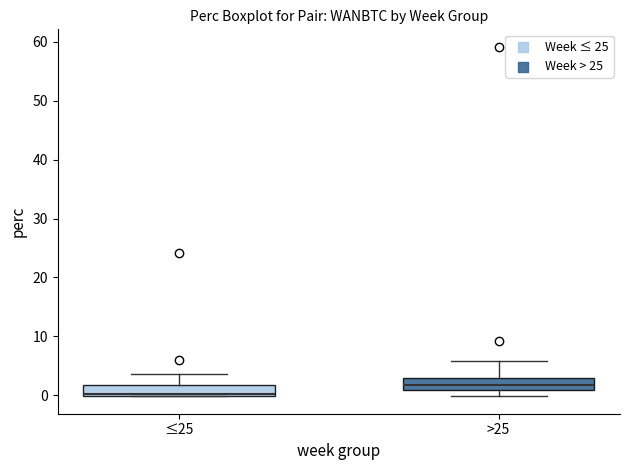

Where does the upper whisker of the box for >25 end on the y-axis? The values are not printed on the chart, so give them approximately, as read against the axis.

6